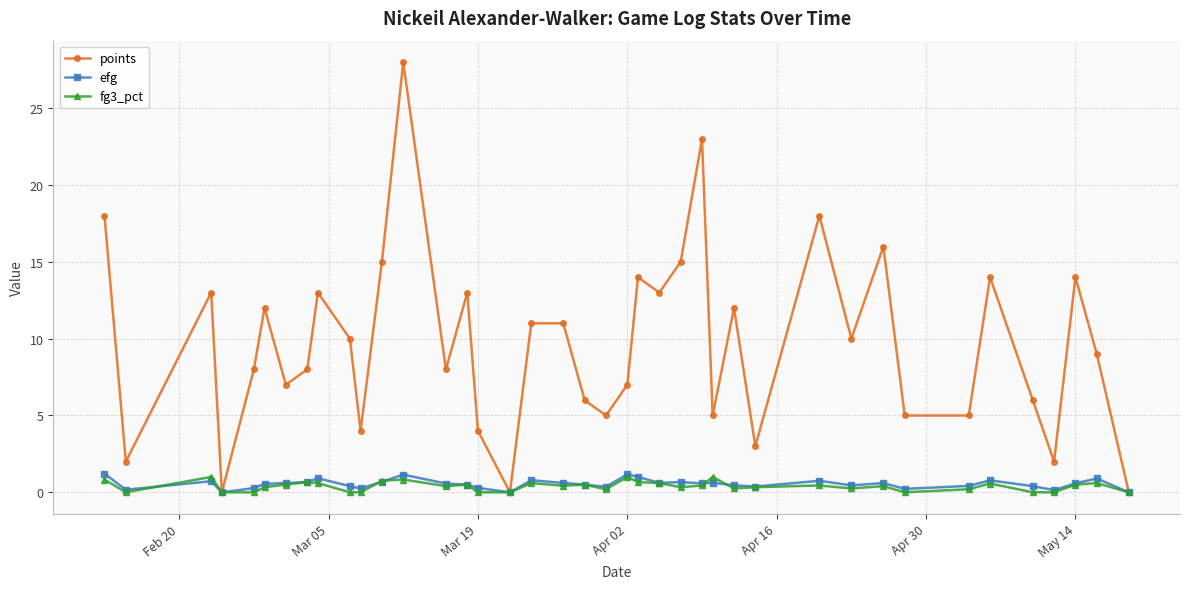

What is the value of the points point at the 22nd from the left?

7.0